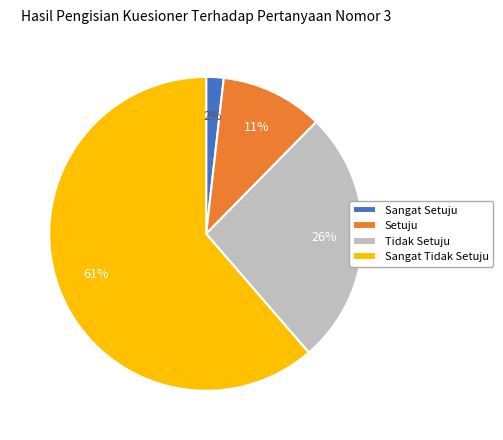

To the nearest percent, what percentage of the pie is Setuju?

11%